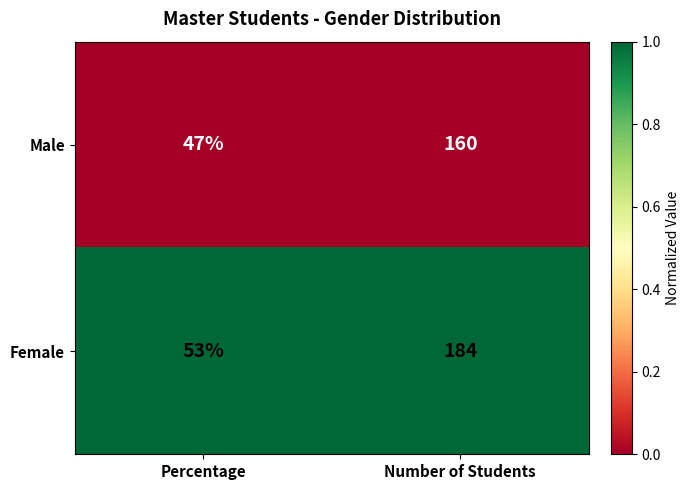

Rank the series by their maximum value, from highest to lowest.

Female, Male